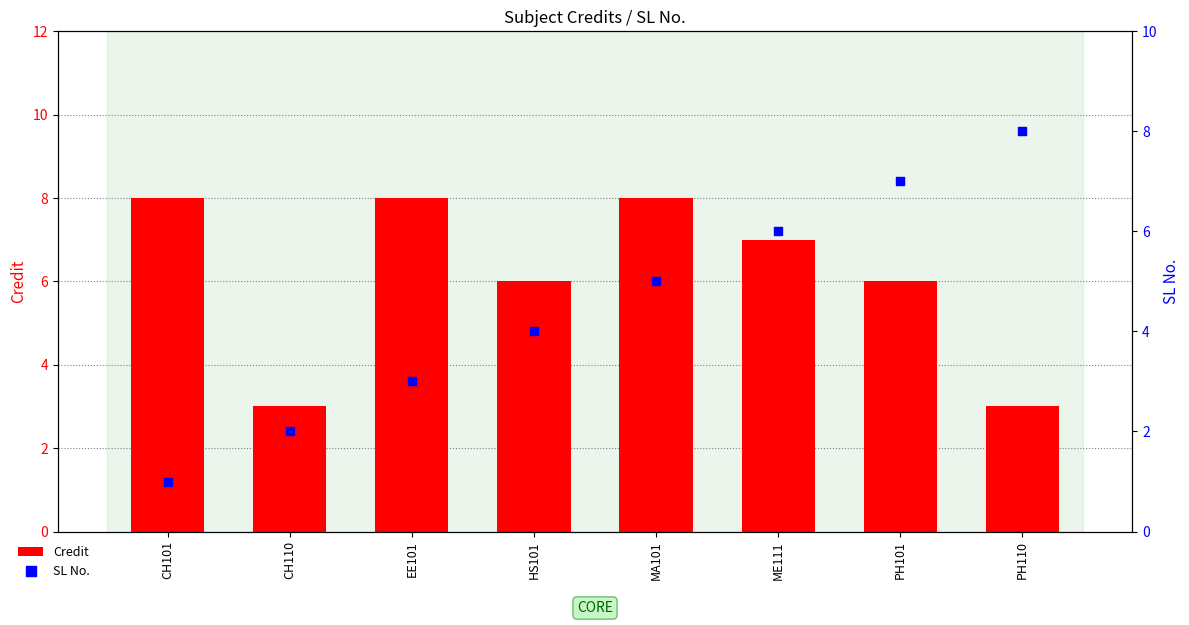

Which series reaches the maximum Y coordinate?

Credit